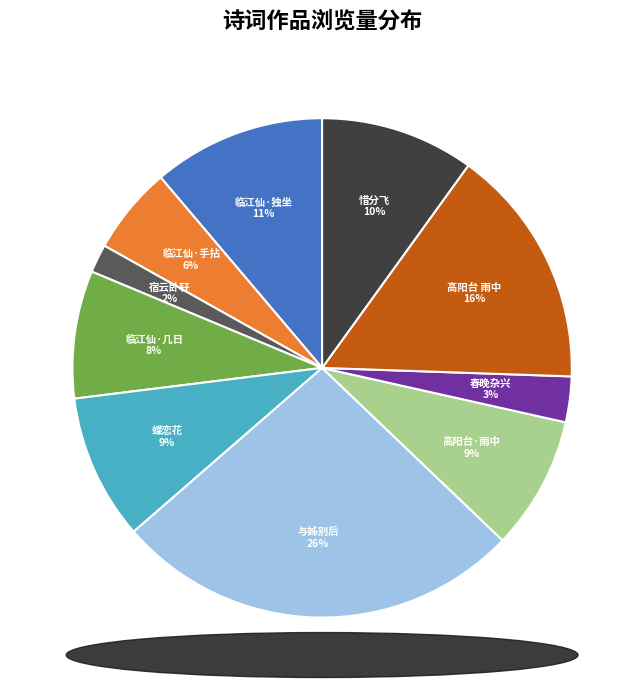

Combined, do 临江仙·手拈 and 与姊别后 account for over 50%?

No